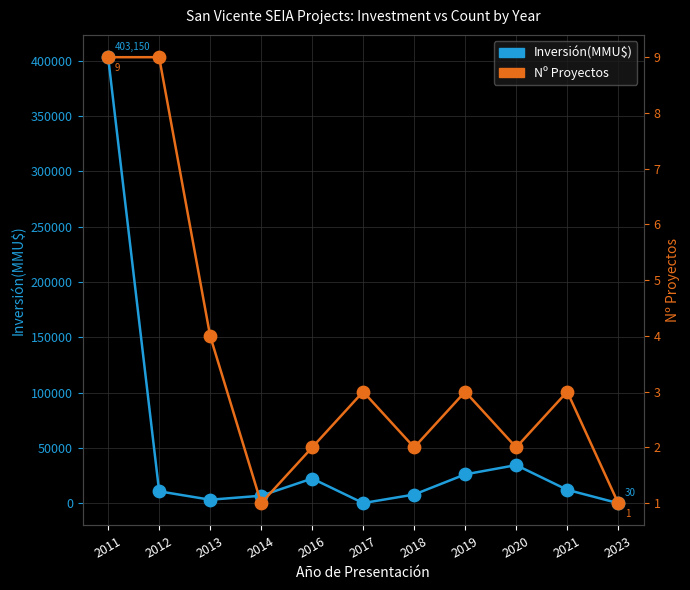

Which series has the widest spread of Y values?

Inversión(MMU$)